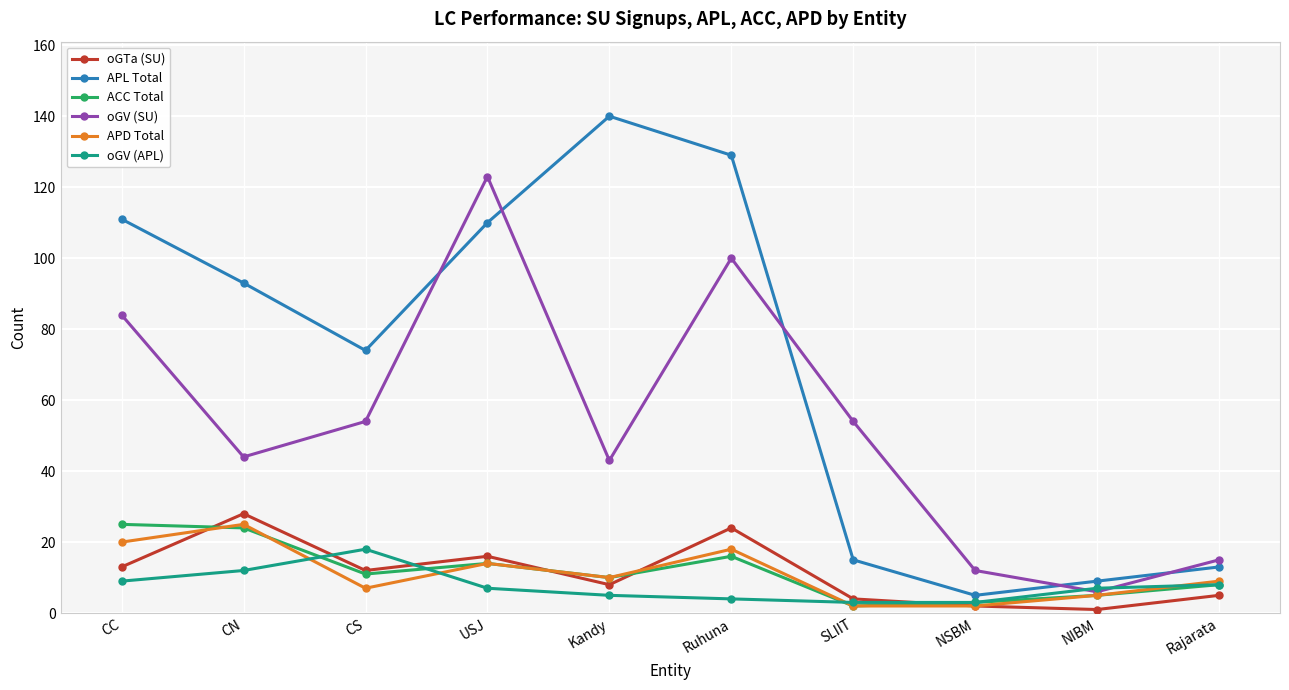

Is it true that oGTa (SU) equals 8 at CN?

False